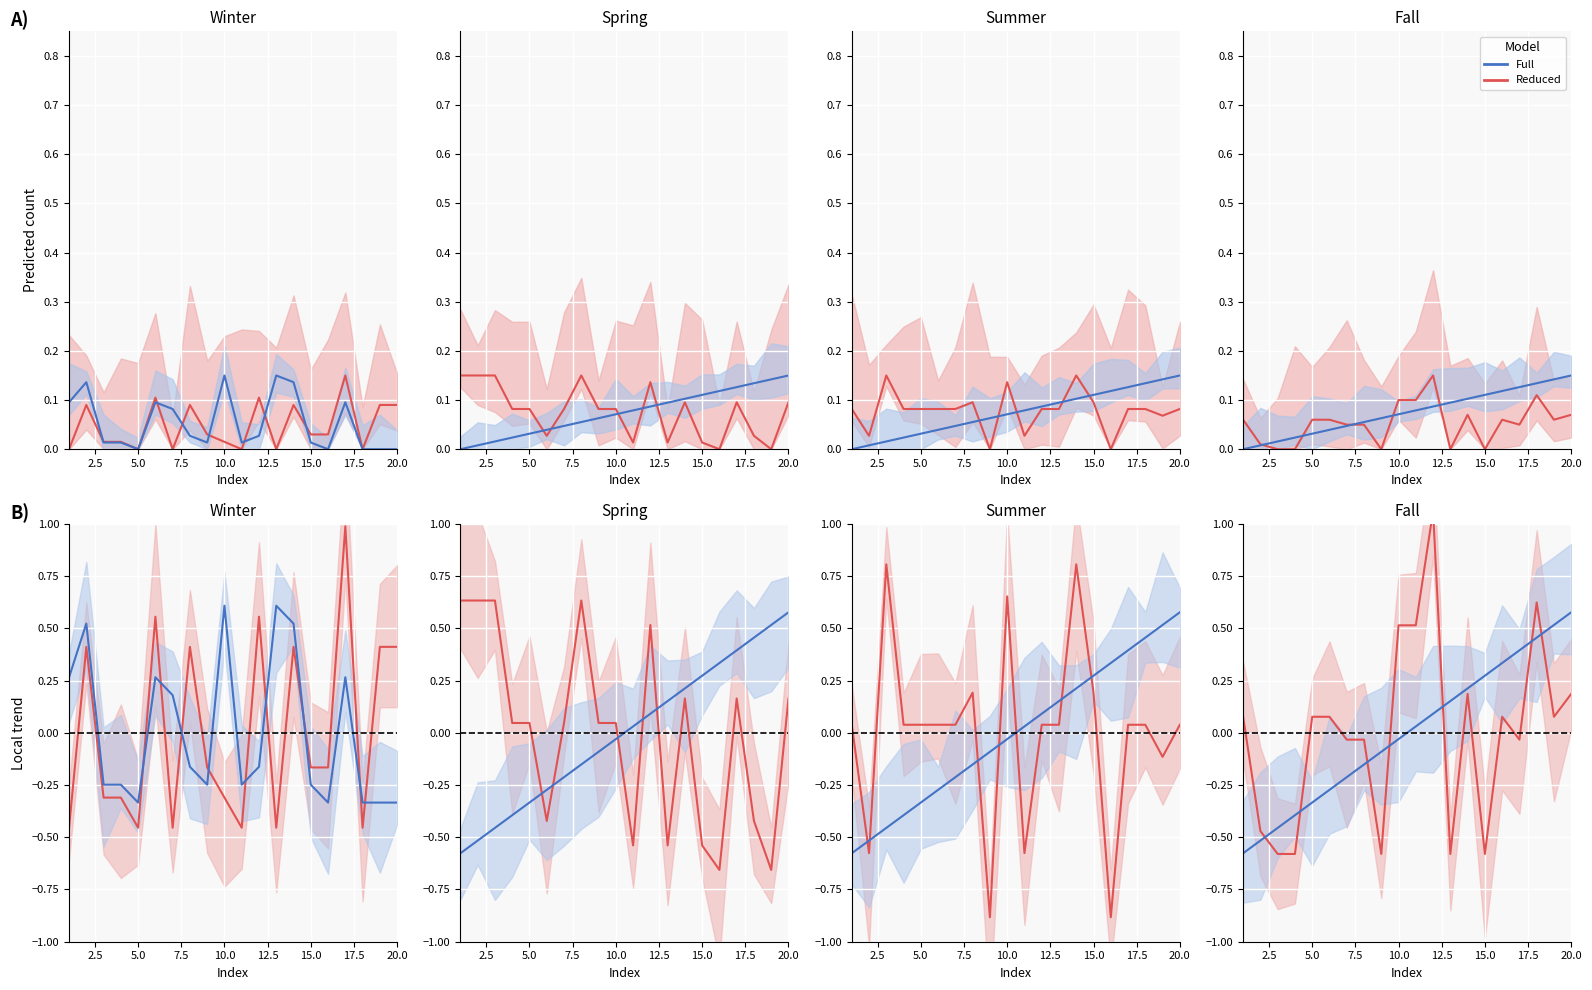

After their last crossing, which series has the higher values: Reduced or Full?

Full